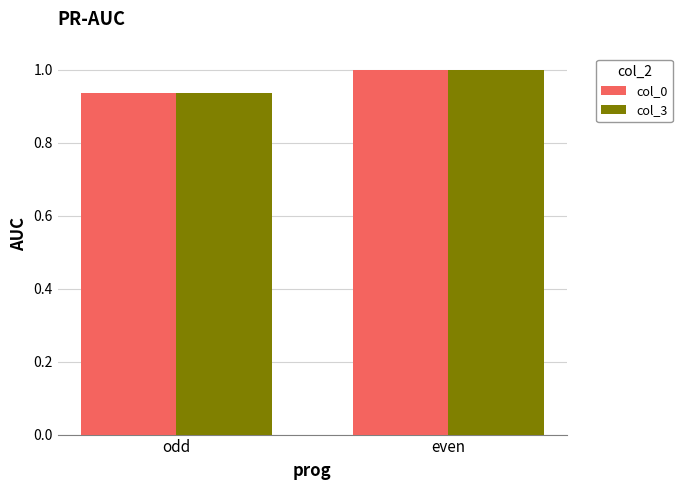

At how many categories does at least one series exceed 0?

2